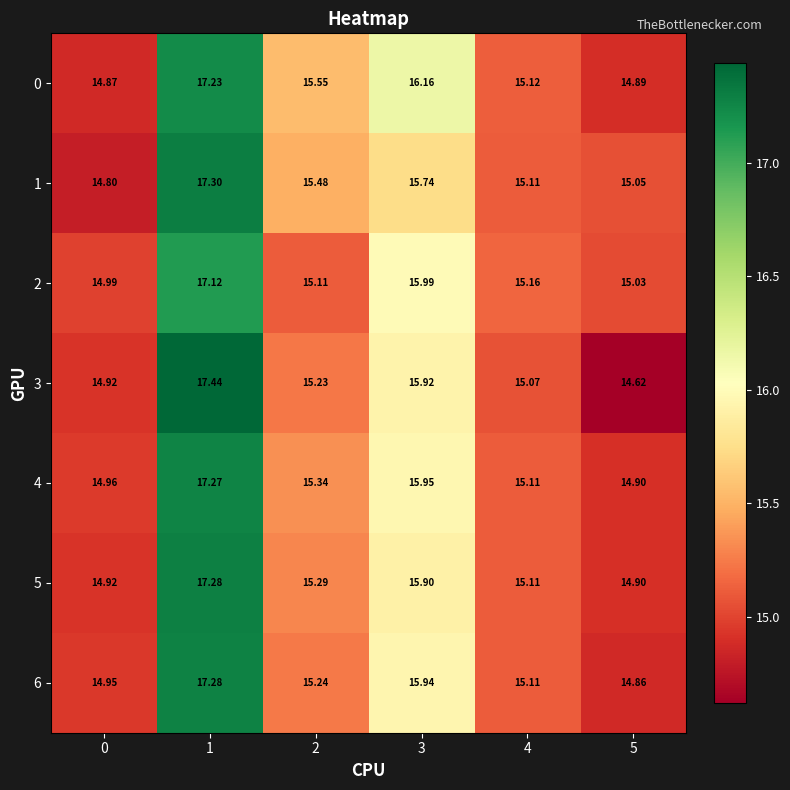

Is the value of 0 at 0 greater than the value of 4 at 3?

No